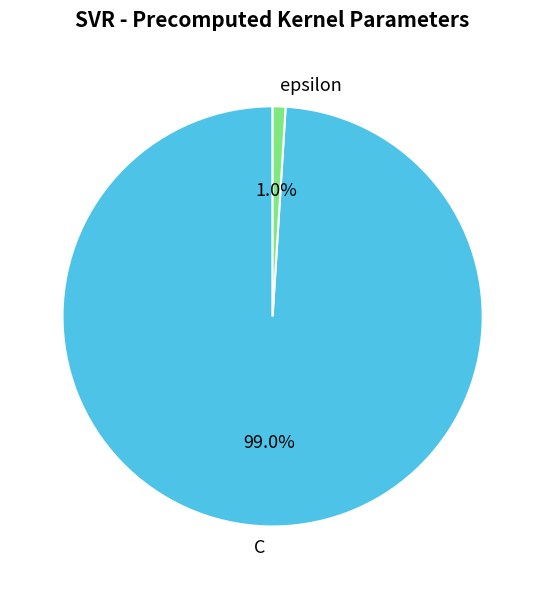

Which has a higher value, C or epsilon?

C